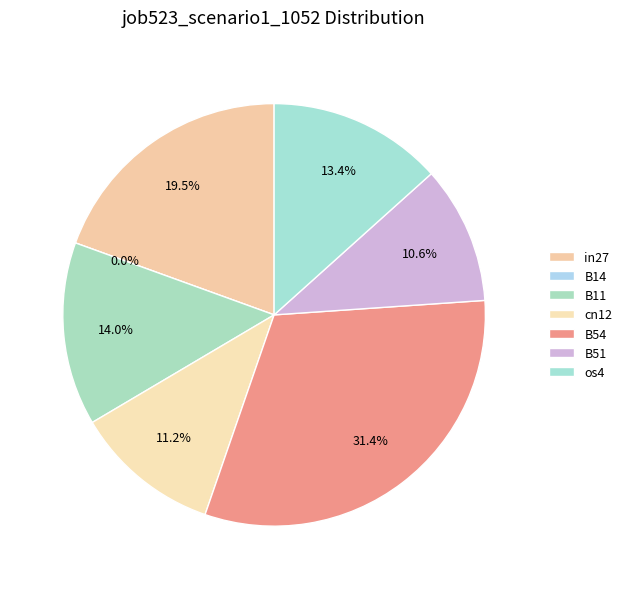

To the nearest percent, what is the difference between the B14 and cn12 slice percentages?

11%